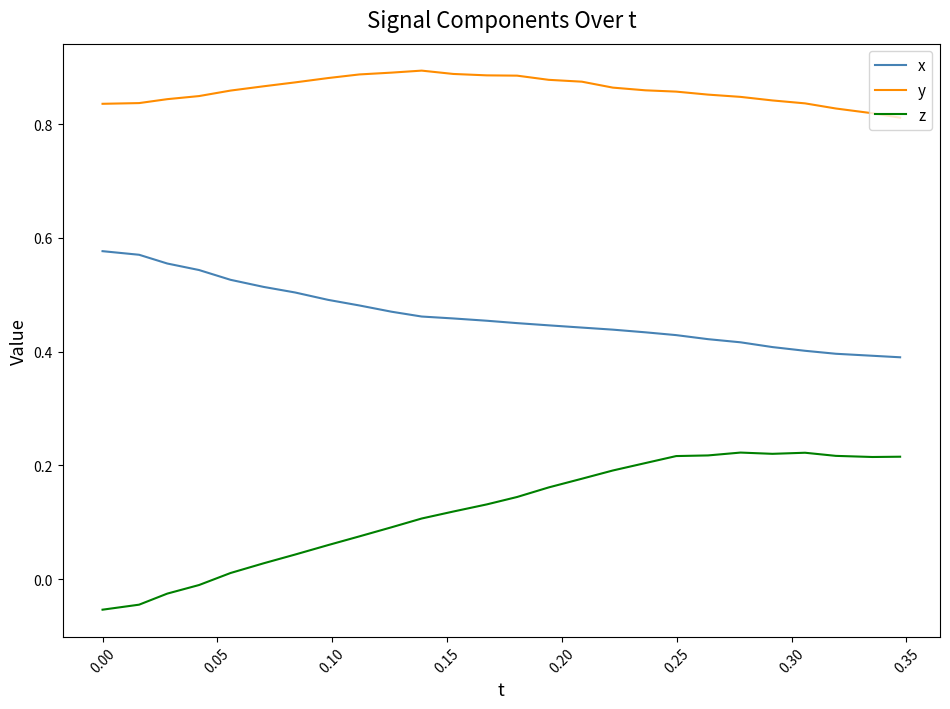

Which series has the largest total across all categories?

y